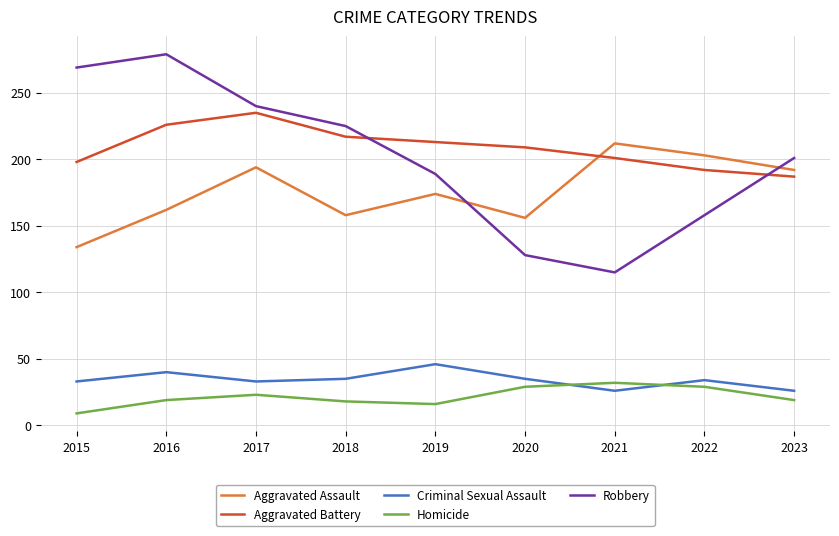

True or false: Homicide has a value of 8 at 2023.

False